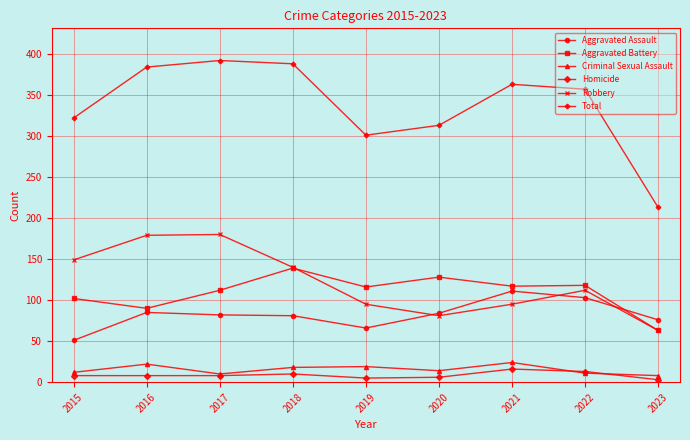

At which category does Aggravated Battery reach its first local peak?

2018